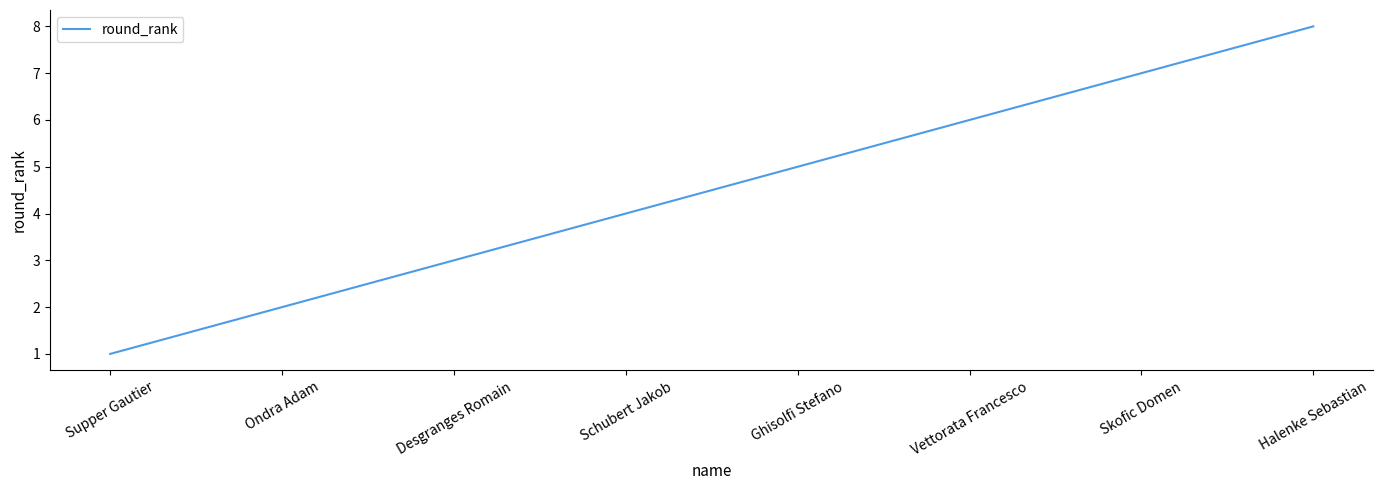

What is the sum of the values at Vettorata Francesco and Ghisolfi Stefano?

11